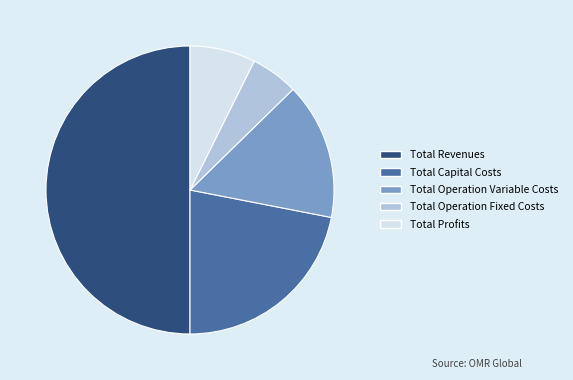

How many segments does this pie chart have?

5